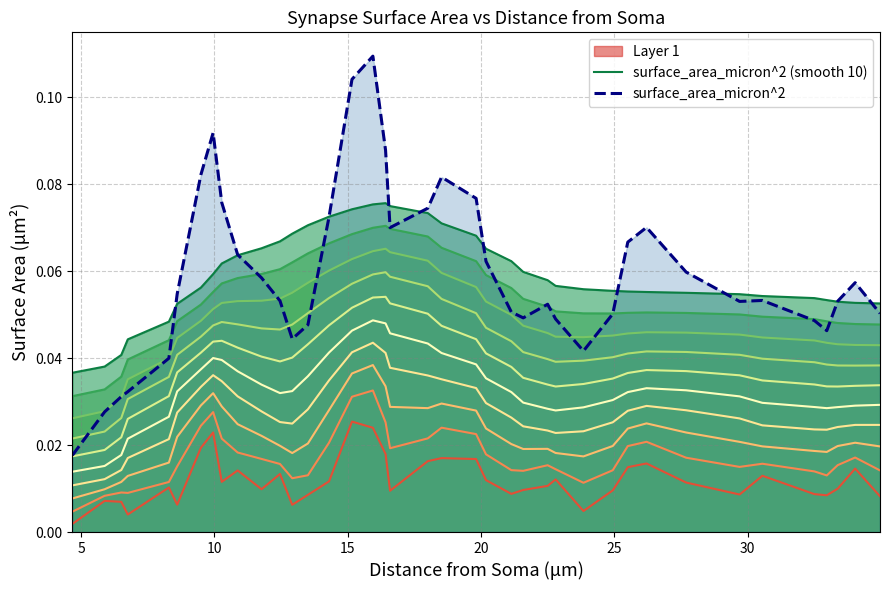

True or false: surface_area_micron^2 (smooth 10) and Layer 1 intersect in this chart.

False